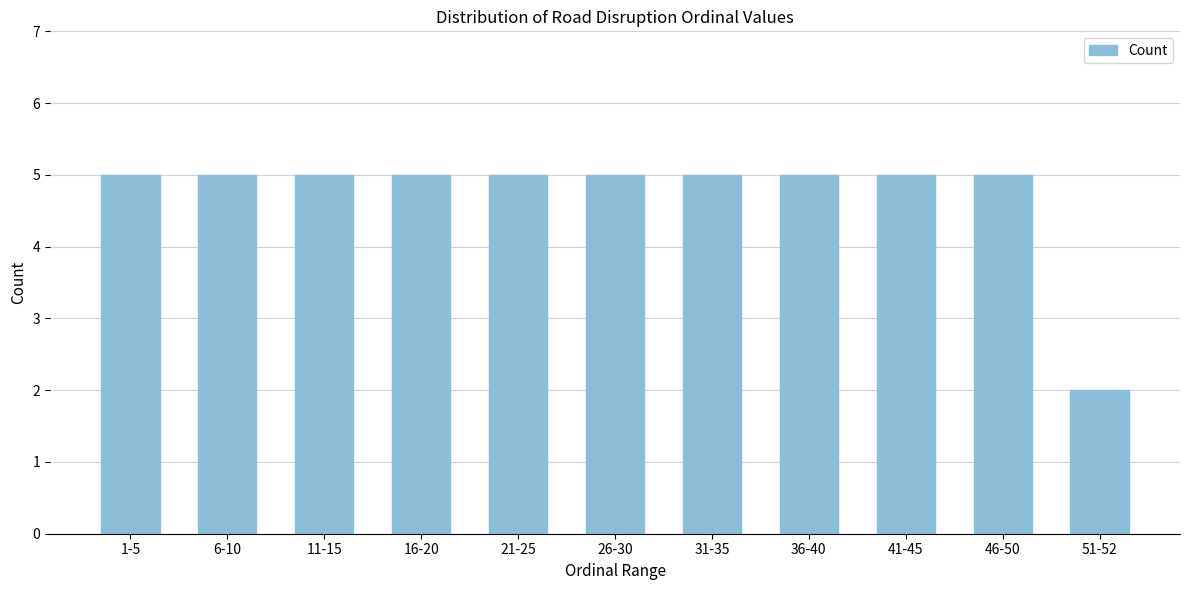

Reading left to right, extract all data points from this chart.

1-5=5	6-10=5	11-15=5	16-20=5	21-25=5	26-30=5	31-35=5	36-40=5	41-45=5	46-50=5	51-52=2